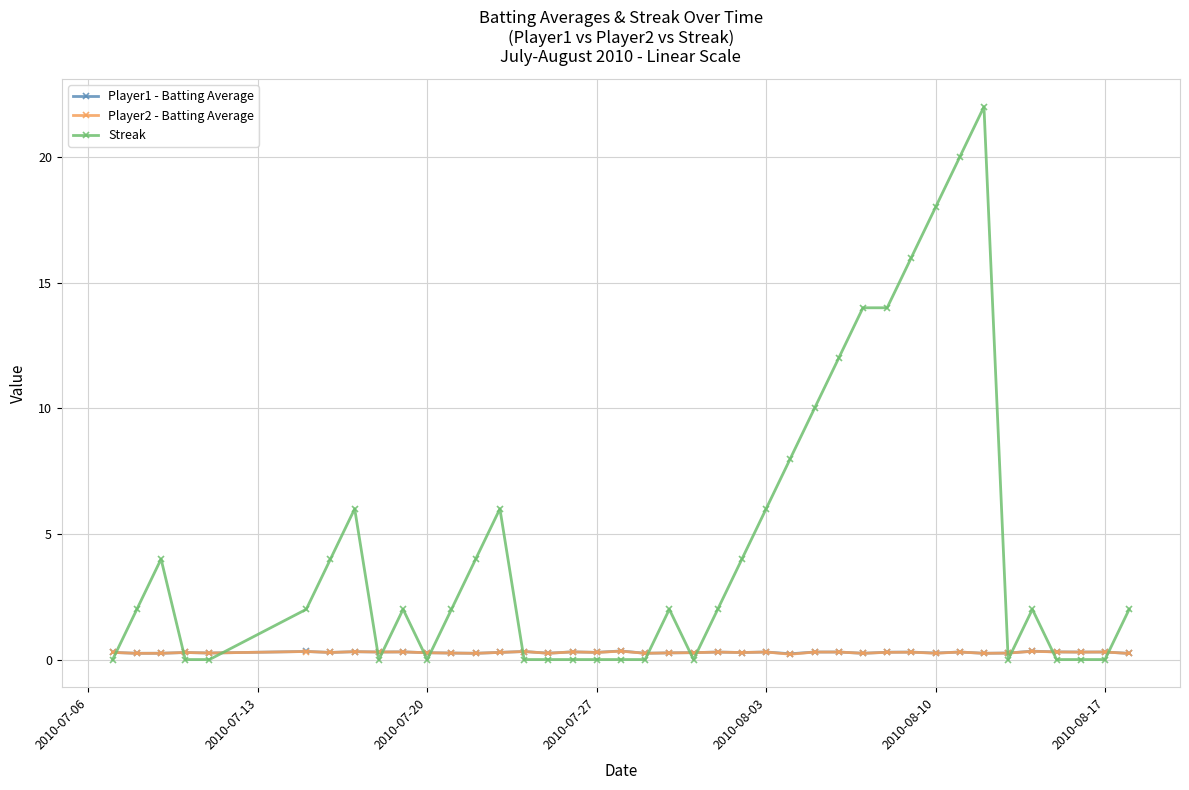

Which series has the largest total across all categories?

Streak